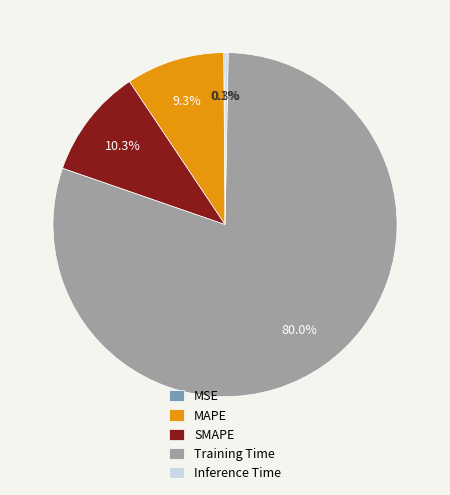

Which category has the biggest portion of the pie?

Training Time